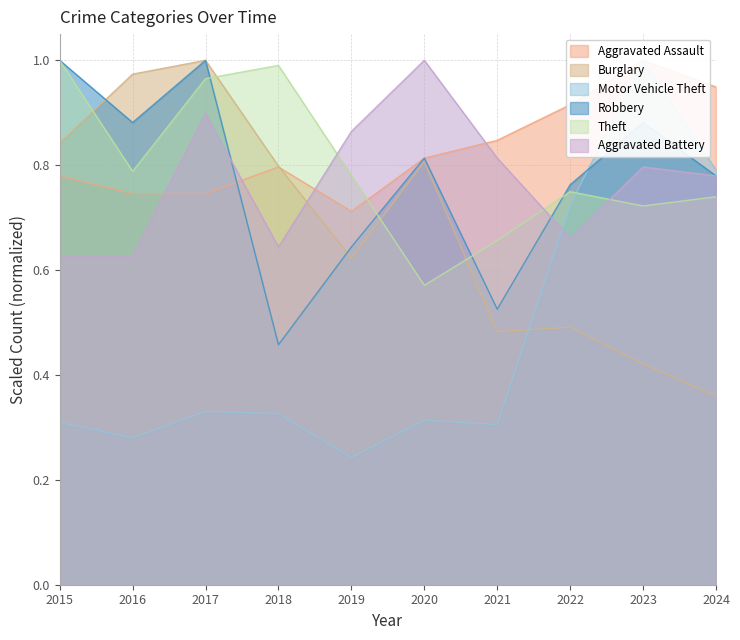

Rank the categories by Aggravated Battery value from lowest to highest.

2015, 2016, 2018, 2022, 2024, 2023, 2021, 2019, 2017, 2020